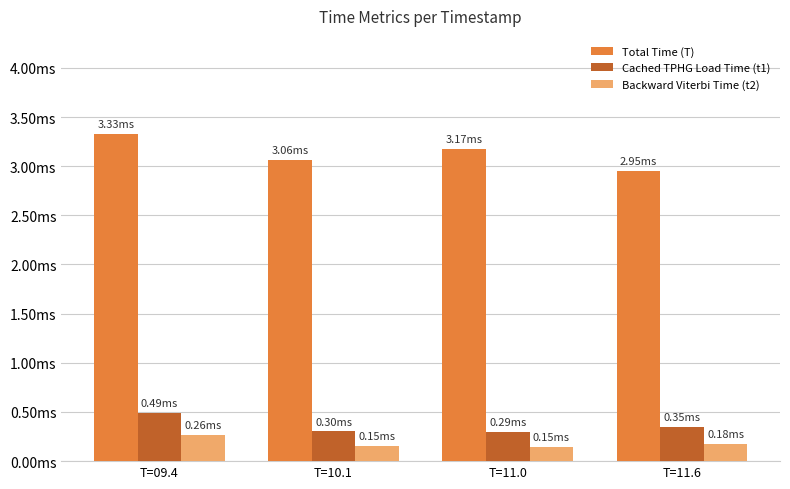

Are the bars grouped side by side (vs. stacked)?

Yes